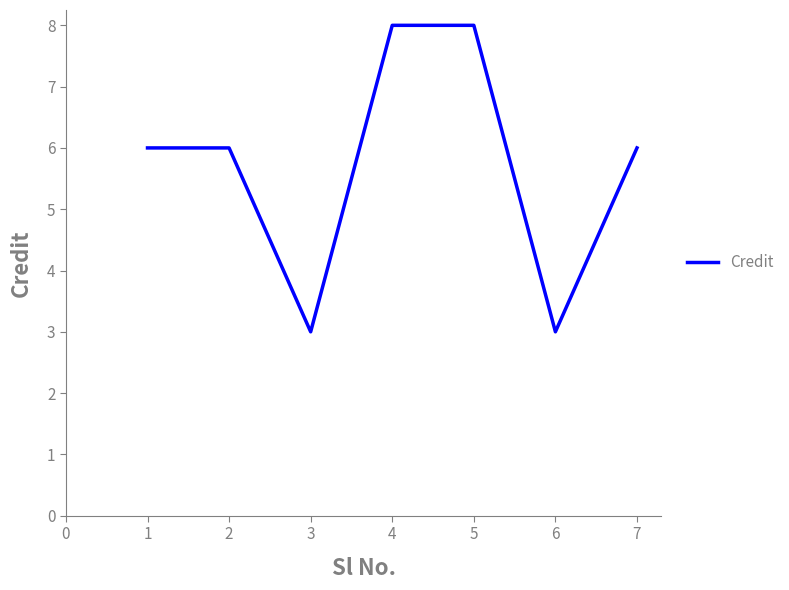

What is the difference between the maximum and minimum values?

5